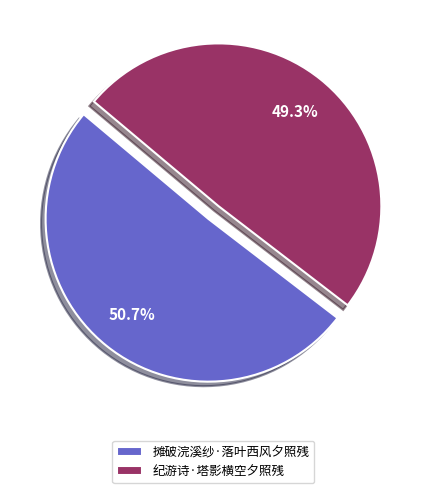

Combined, what portion of the pie is 摊破浣溪纱·落叶西风夕照残 and 纪游诗·塔影横空夕照残?

100.0%